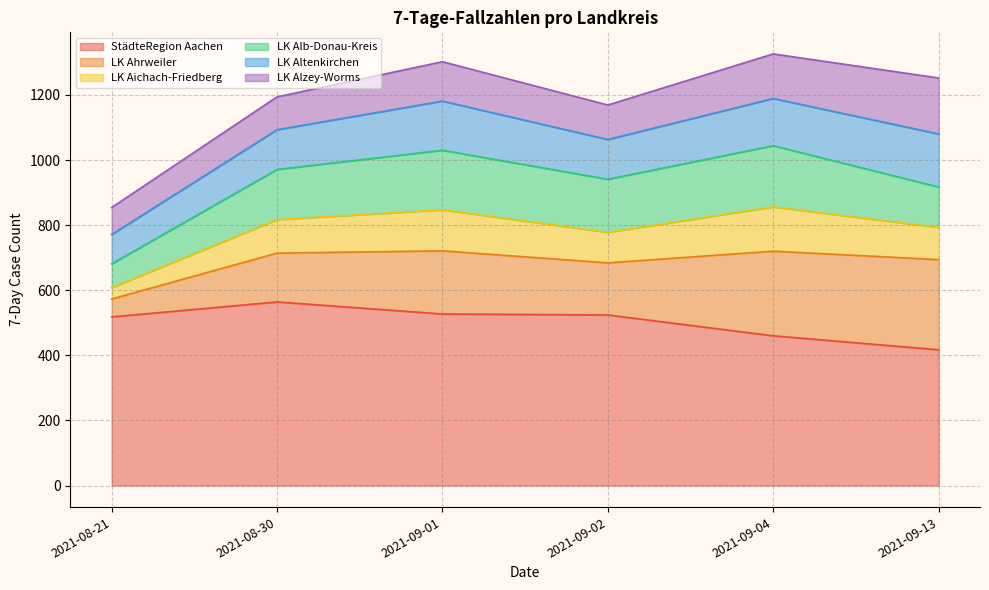

What is the minimum value for LK Ahrweiler?

55